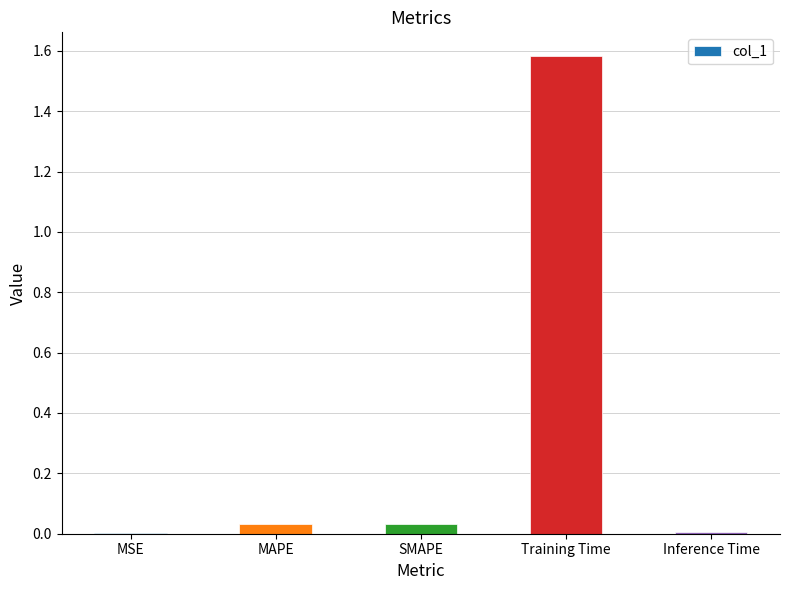

Which has a higher value, Training Time or Inference Time?

Training Time